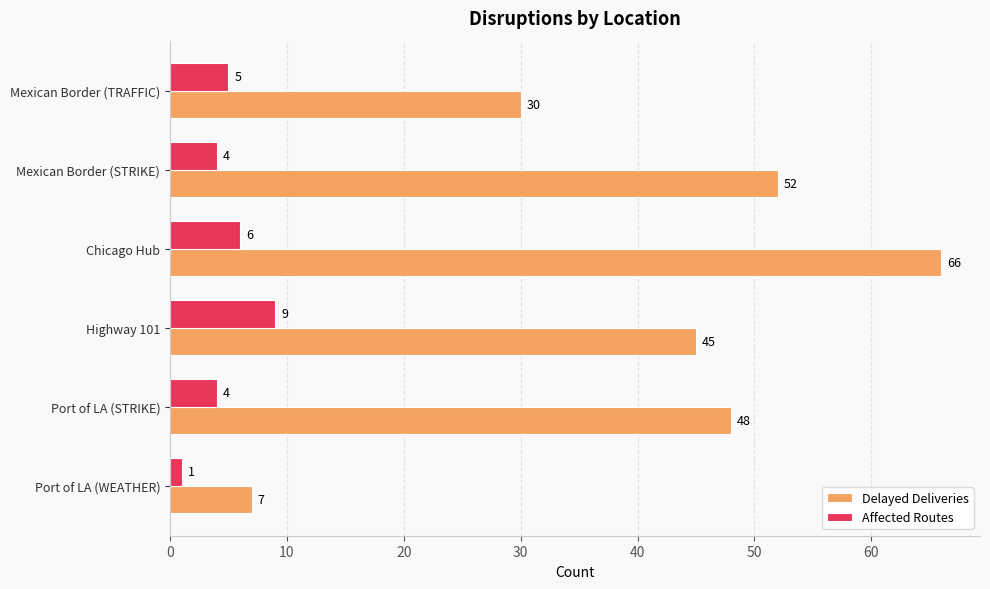

Between Port of LA (WEATHER) and Port of LA (STRIKE), which series saw the biggest shift?

Delayed Deliveries